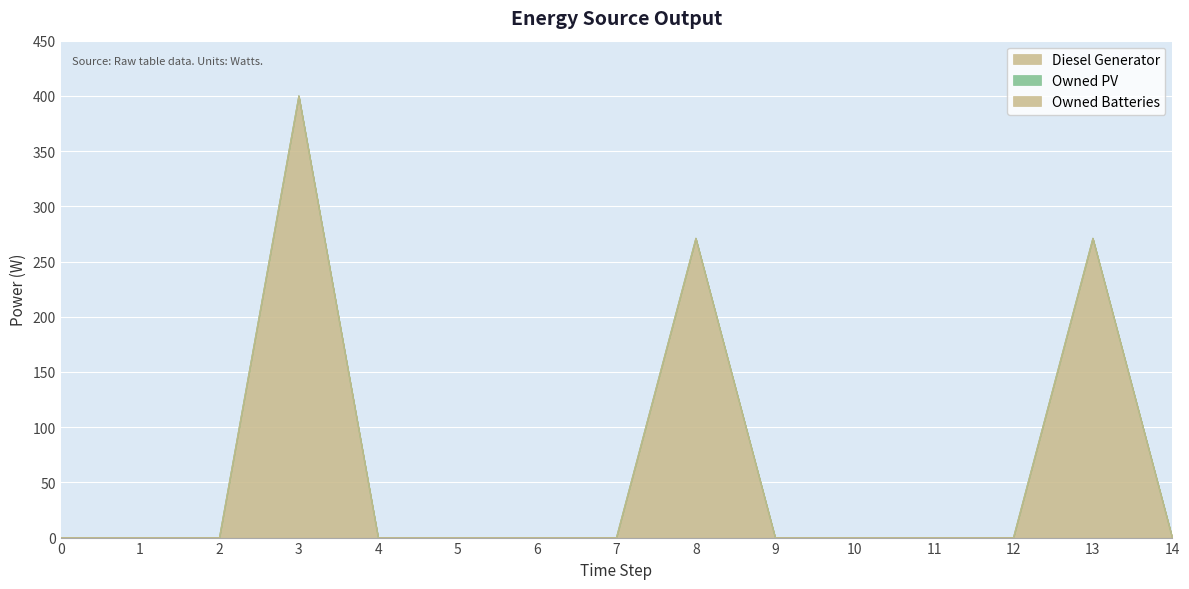

True or false: Owned PV has more than 2 interior local peaks.

False